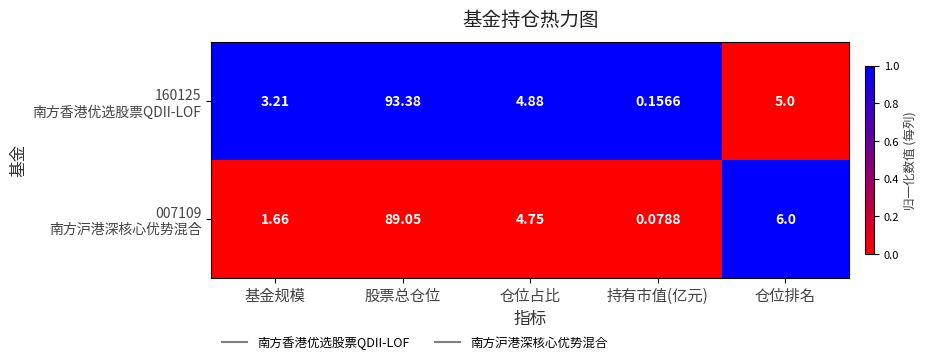

Which category has the highest value across all series?

股票总仓位